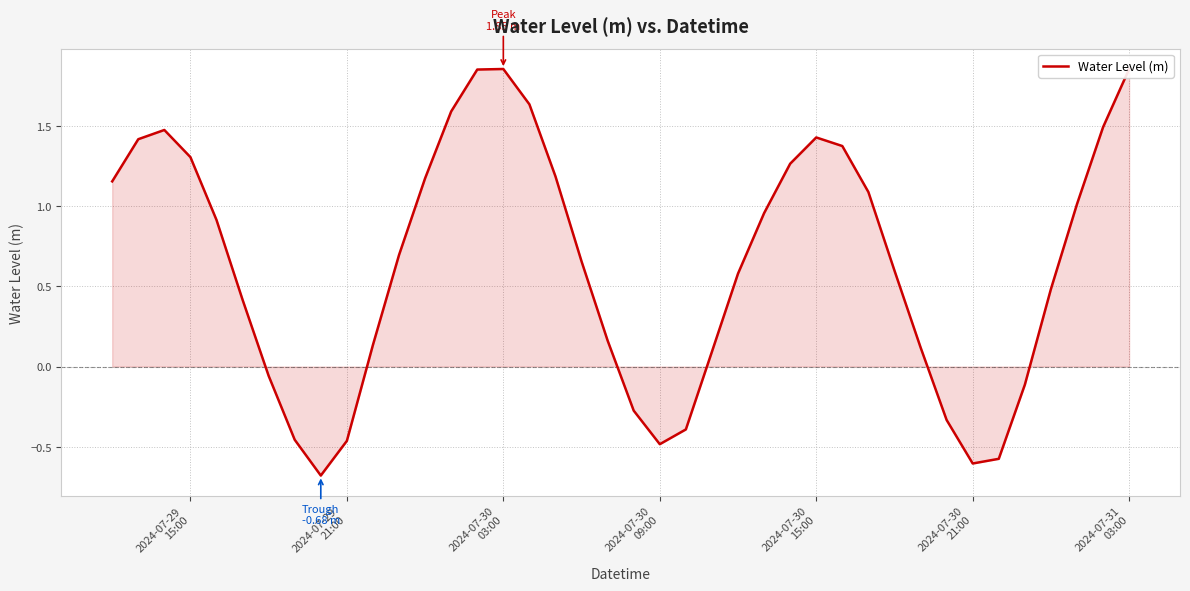

What is the minimum value shown in the chart?

-0.7